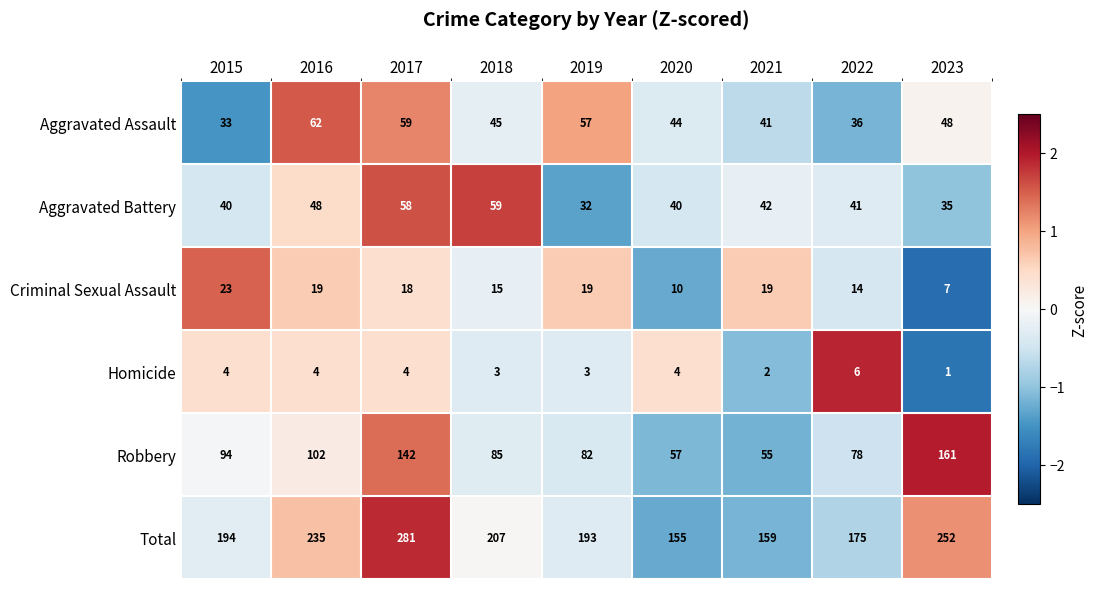

Which series has the largest total across all categories?

Total